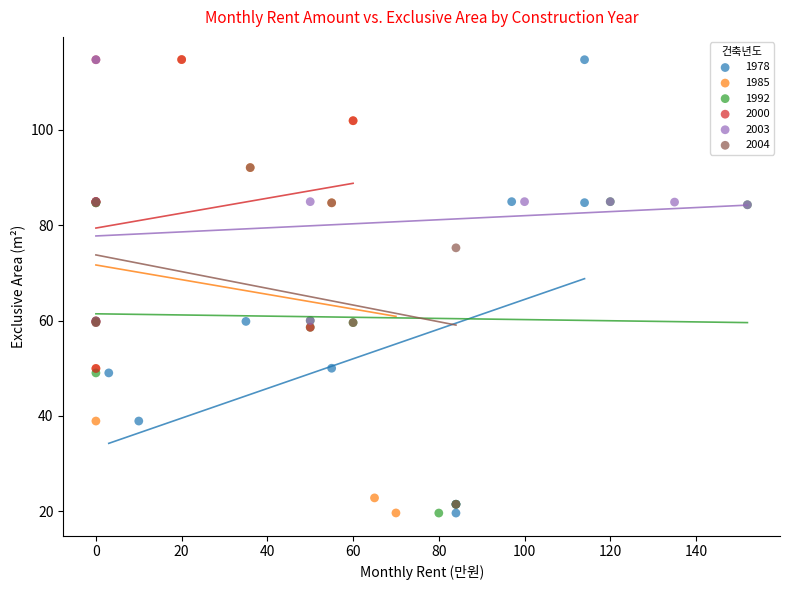

What are all the series names shown in the legend?

1978, 1985, 1992, 2000, 2003, 2004